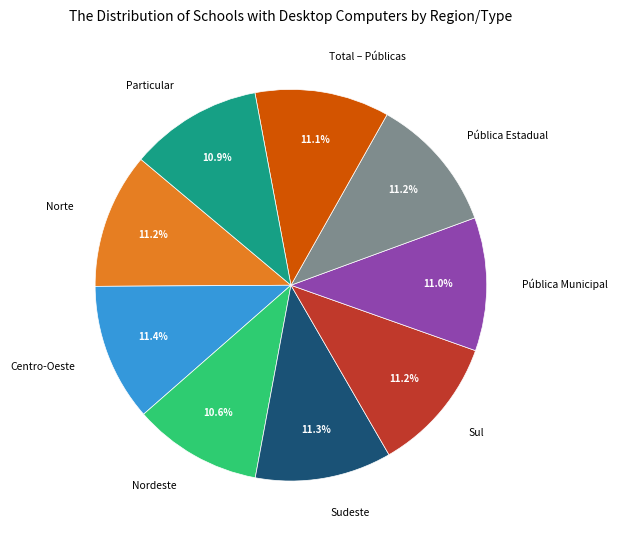

Between Nordeste and Pública Estadual, which is larger?

Pública Estadual